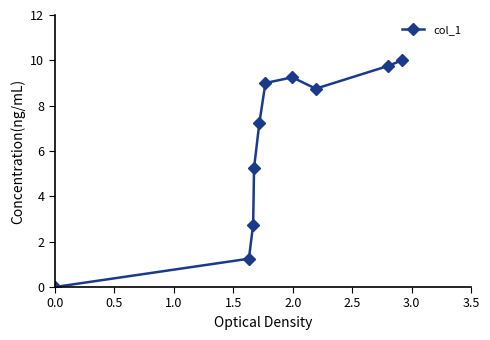

How many interior local valleys (lower than both neighbors) does the data have?

1